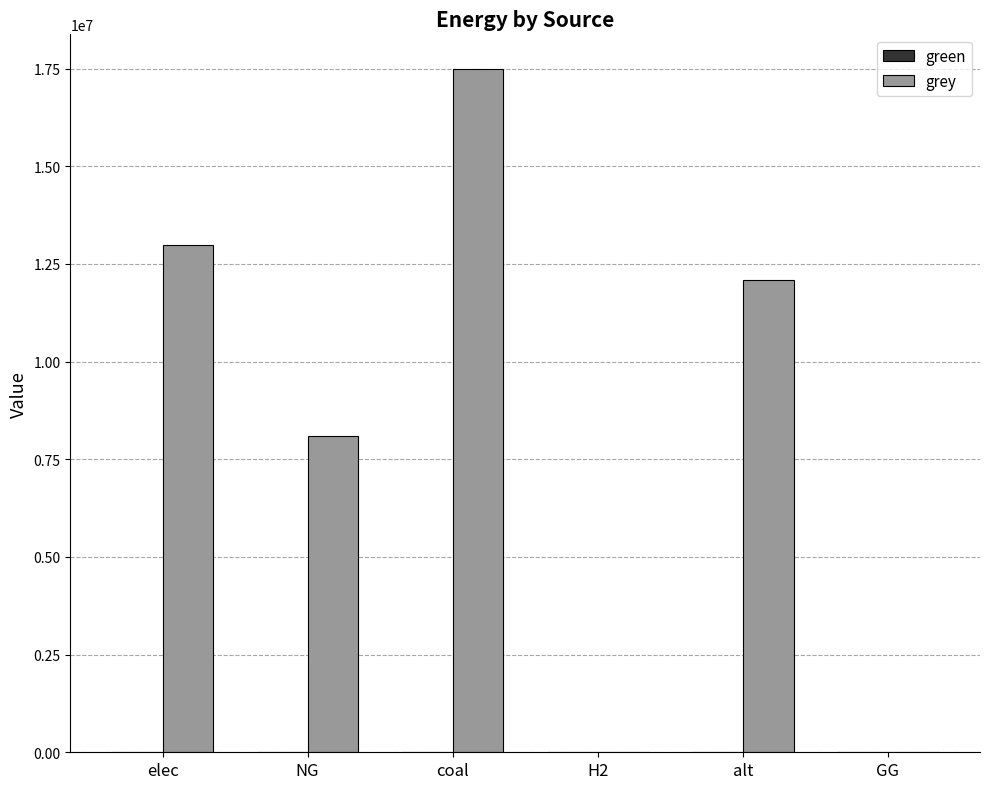

Which label corresponds to the largest value in the chart?

coal